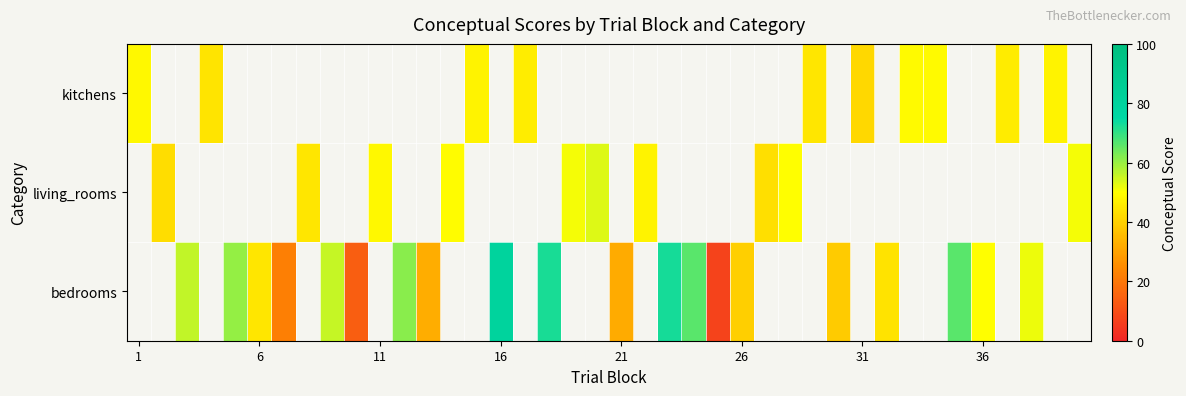

What is the smallest value displayed?

7.1